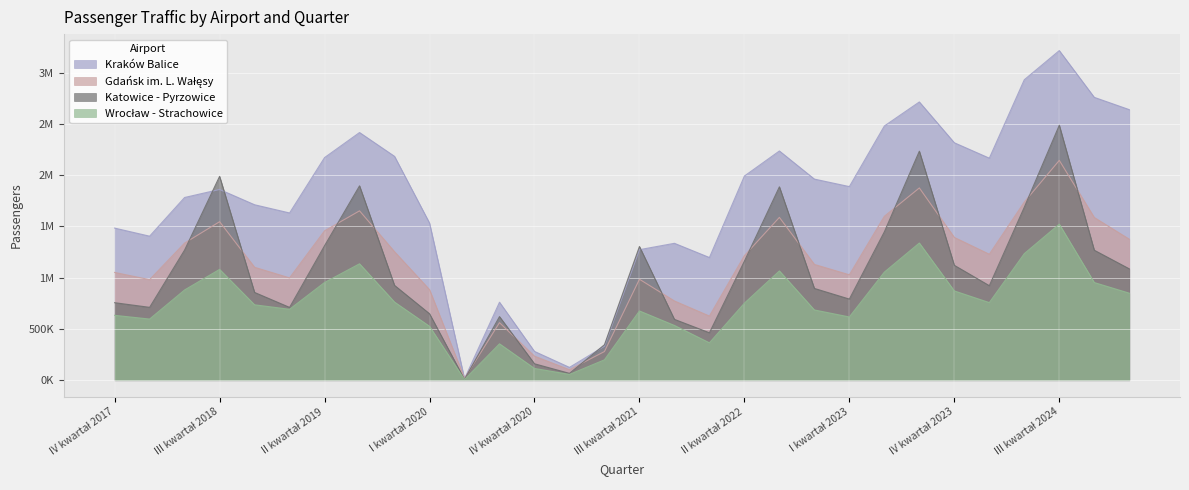

True or false: Kraków Balice and Wrocław - Strachowice intersect in this chart.

False